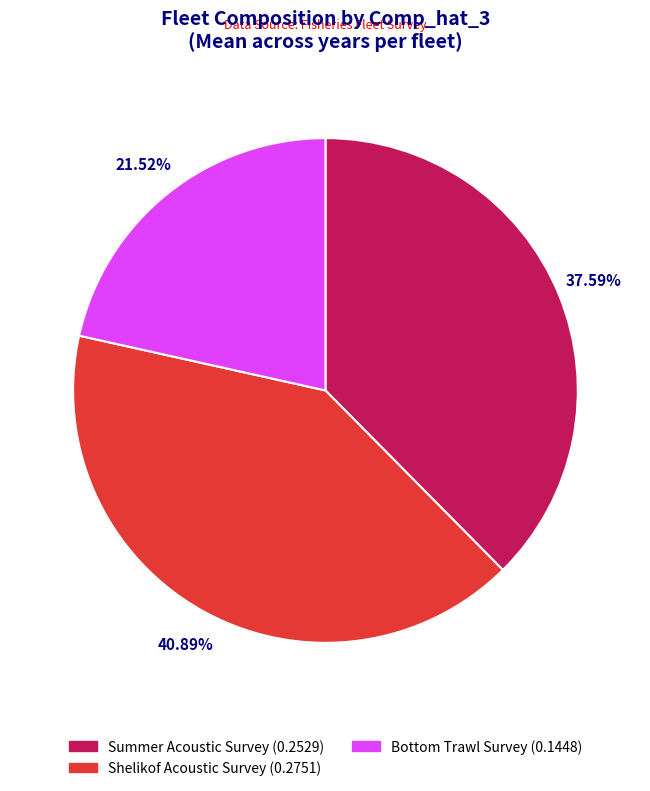

How many segments does this pie chart have?

3